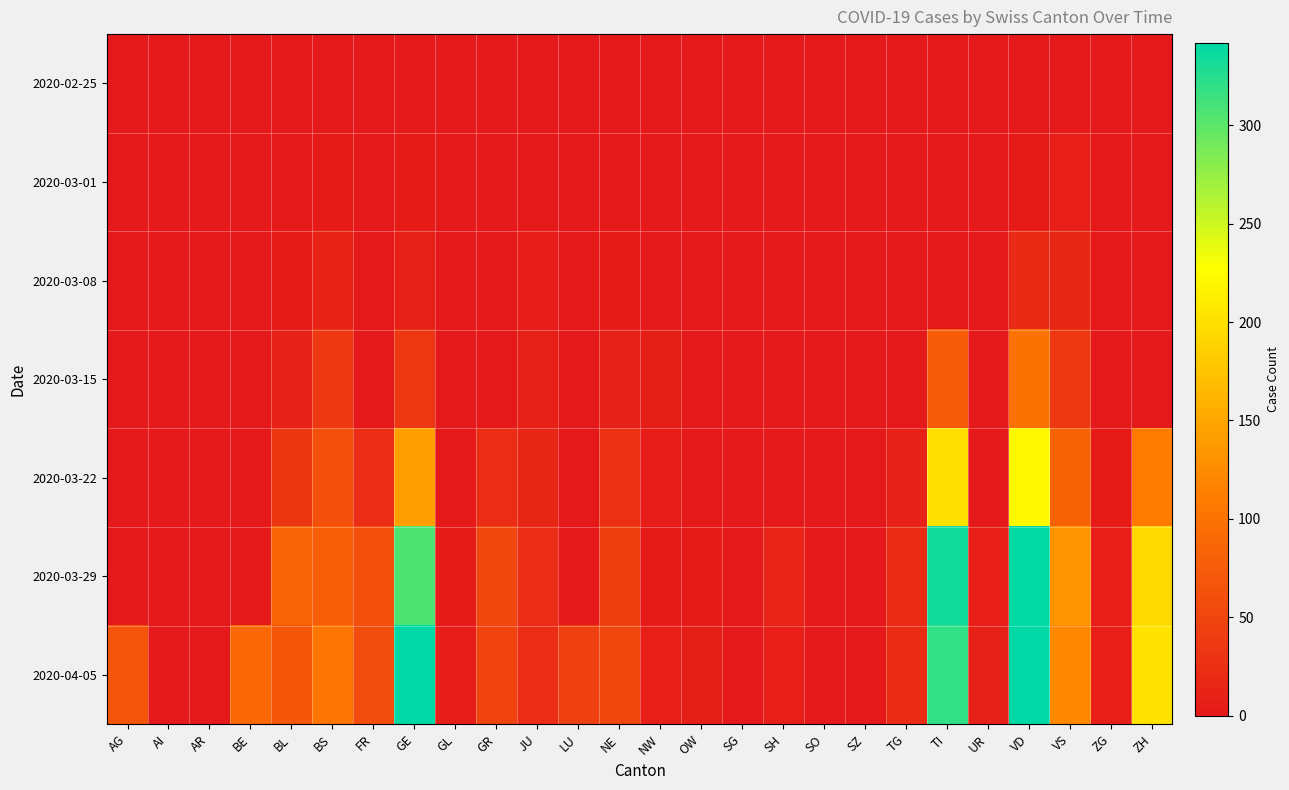

Which has a higher value, LU or OW?

LU